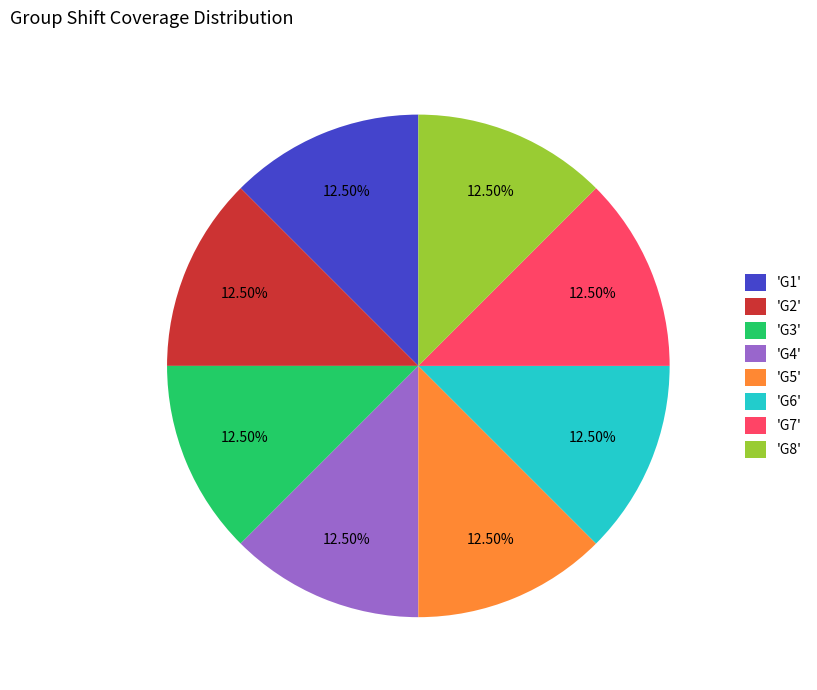

Count the number of slices in the pie.

8